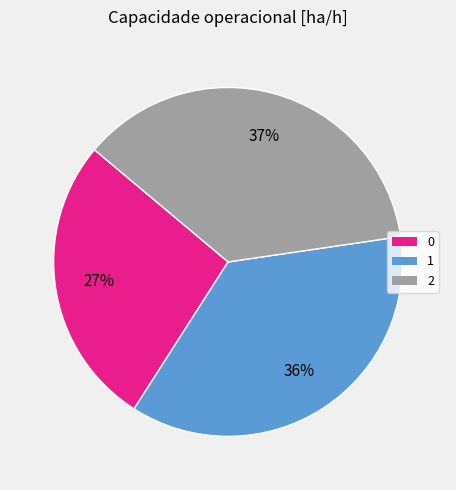

Count the number of slices in the pie.

3